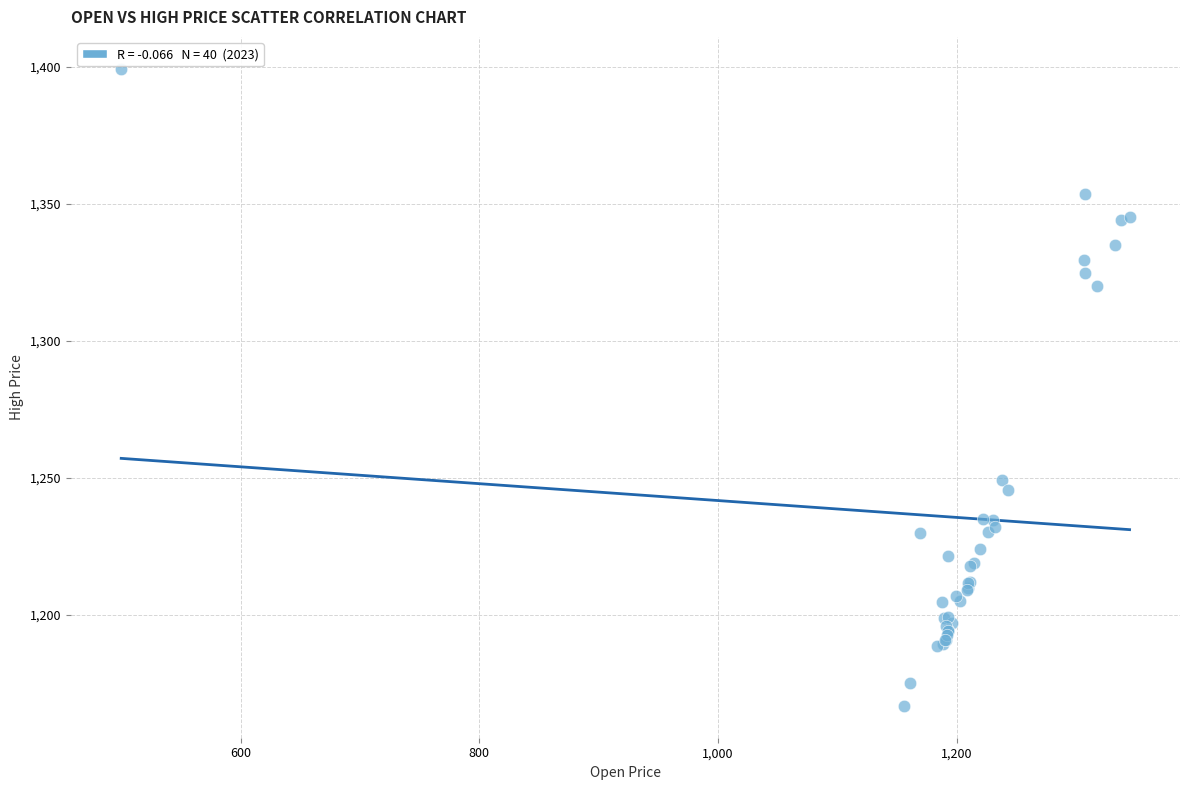

What Y value in the scatter plot is closest to 1283?

1249.0